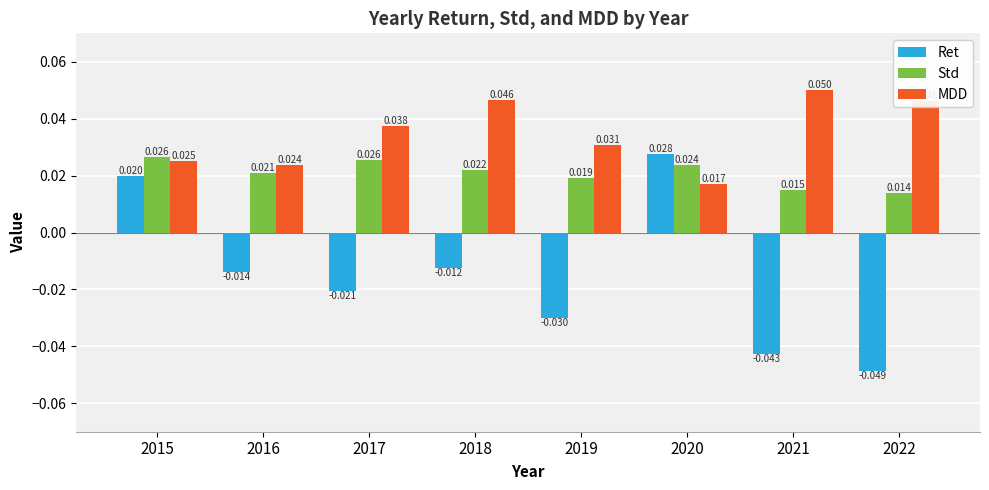

How many Std values are between 0 and 1?

8